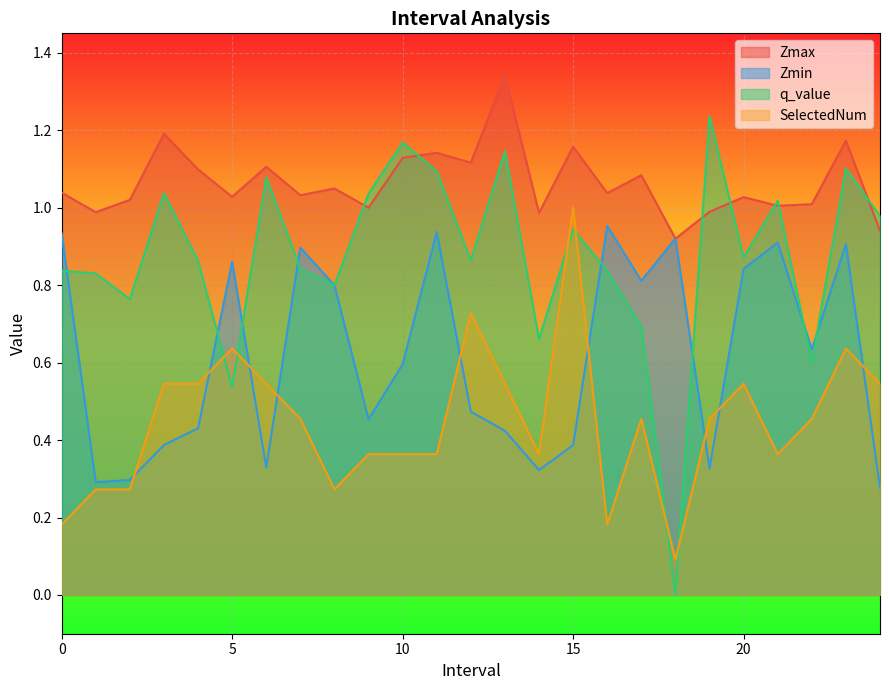

How many lines are shown in the chart?

4